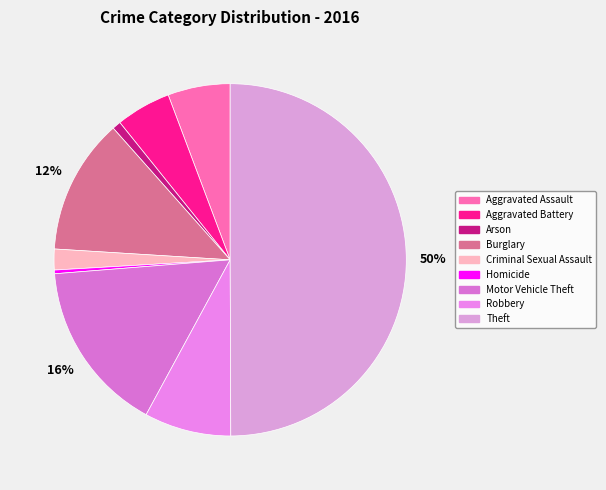

Between Aggravated Assault and Criminal Sexual Assault, which is larger?

Aggravated Assault